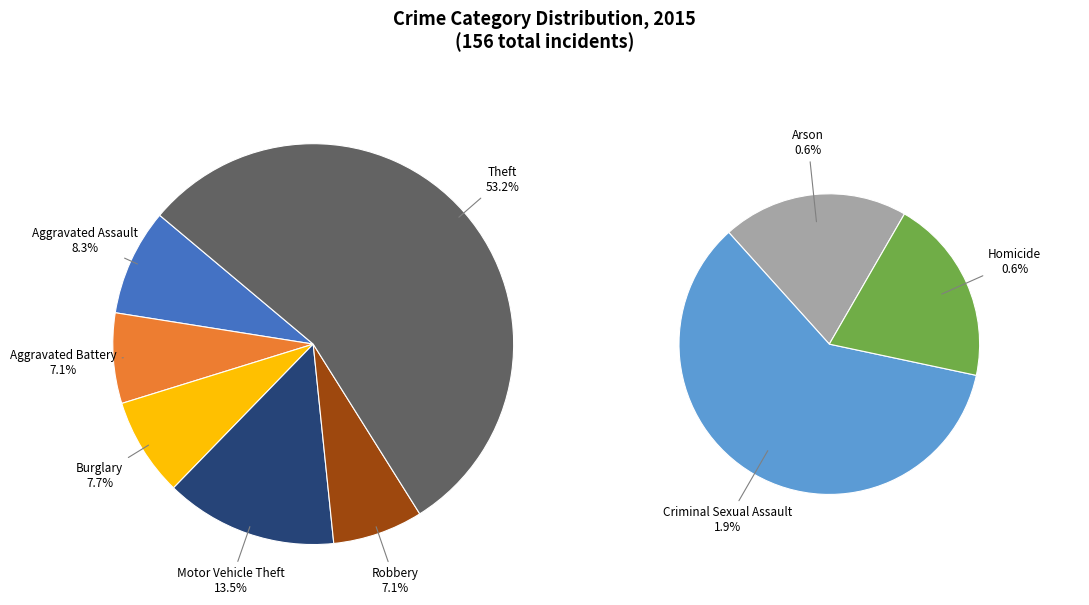

To the nearest percent, what is the difference between the Theft and Motor Vehicle Theft slice percentages?

40%